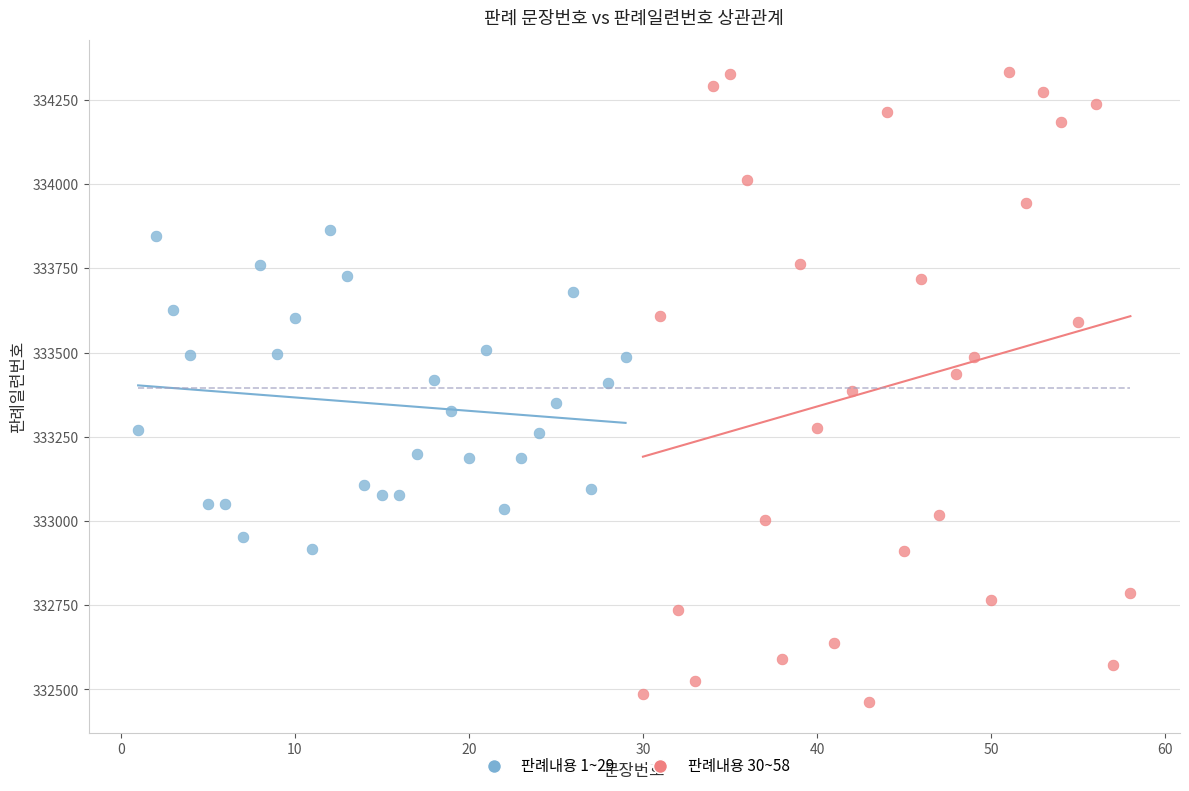

What are all the series names shown in the legend?

판례내용 1~29, 판례내용 30~58